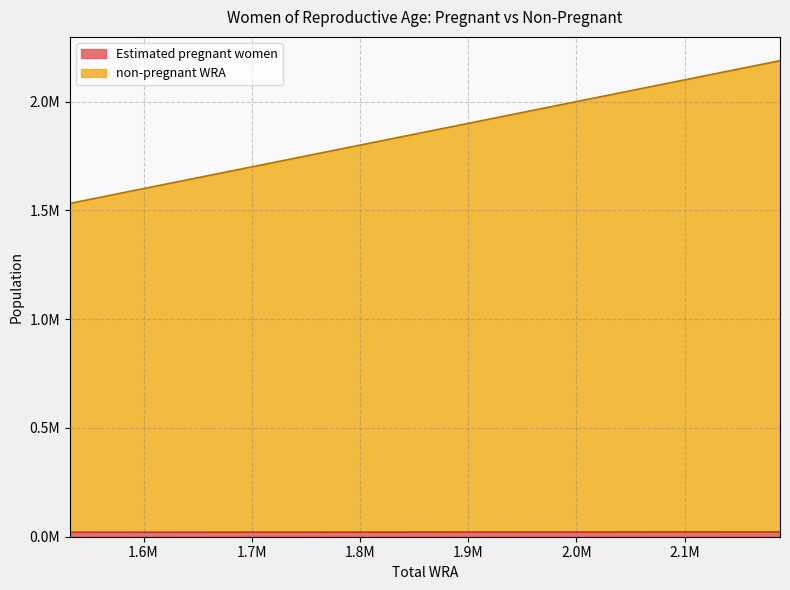

Is the value of Estimated pregnant women at 2029 greater than the value of non-pregnant WRA at 2027?

No